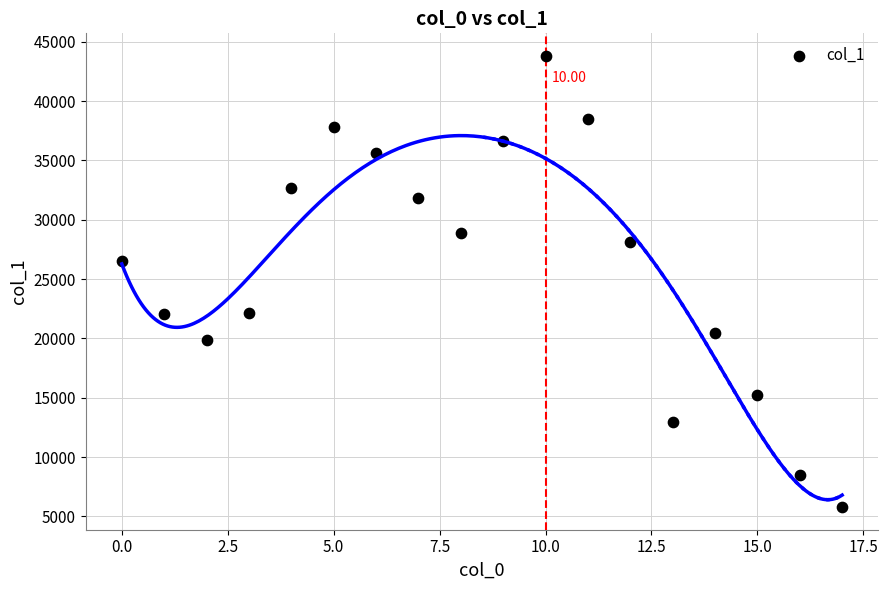

What is the range of Y values (max minus min)?

38026